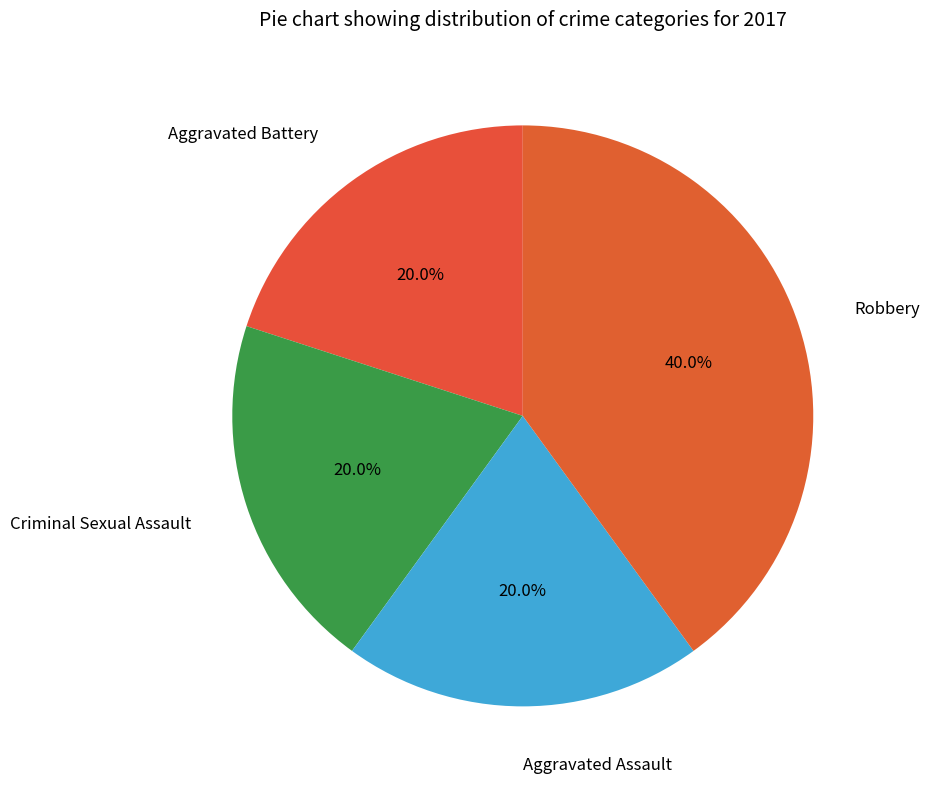

What is the ratio of the value at Robbery to the value at Aggravated Battery?

2.0